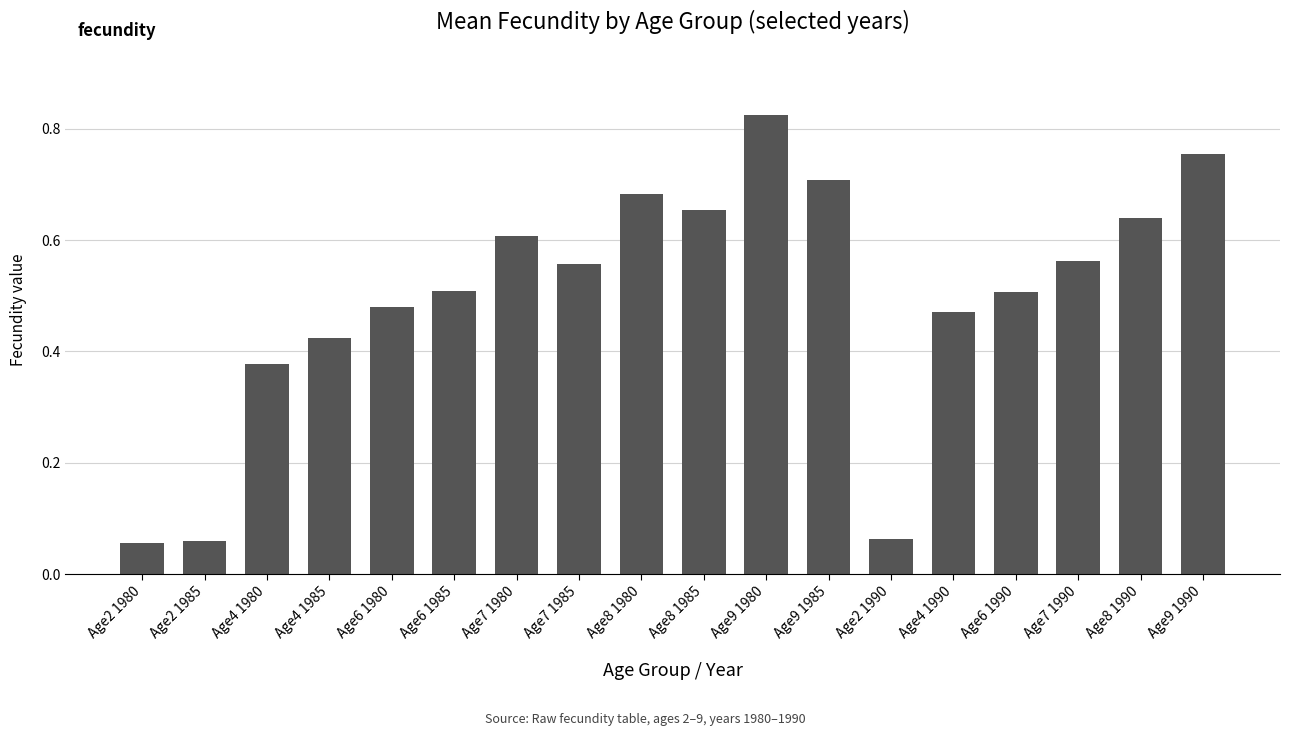

How many bars are there in total?

18